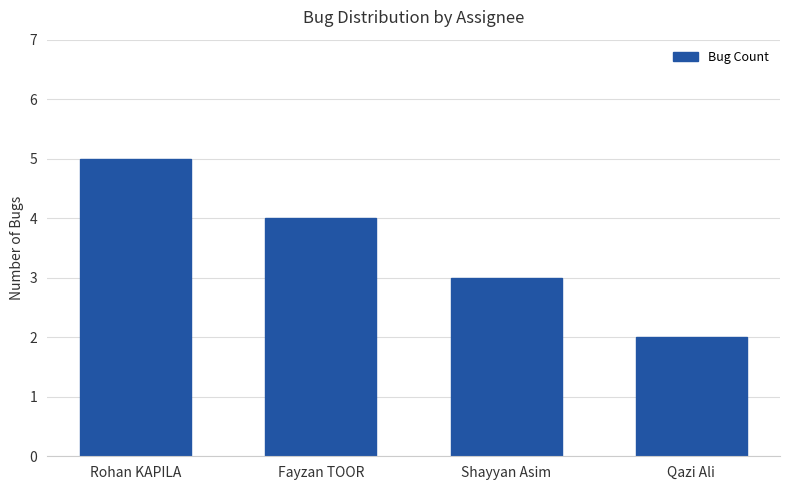

Reading left to right, list all the values displayed in this chart.

Rohan KAPILA=5	Fayzan TOOR=4	Shayyan Asim=3	Qazi Ali=2